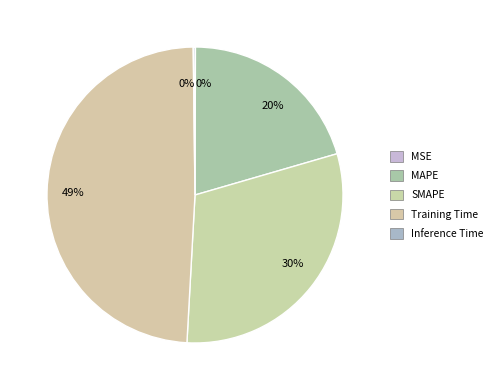

Combined, do MAPE and SMAPE account for over 50%?

Yes